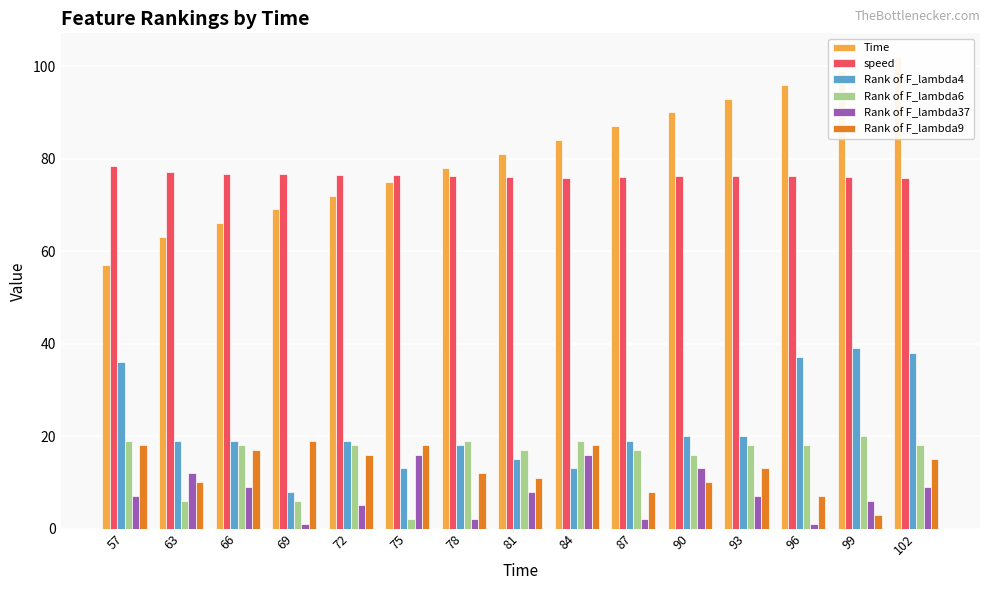

At how many categories does at least one series exceed 89?

5